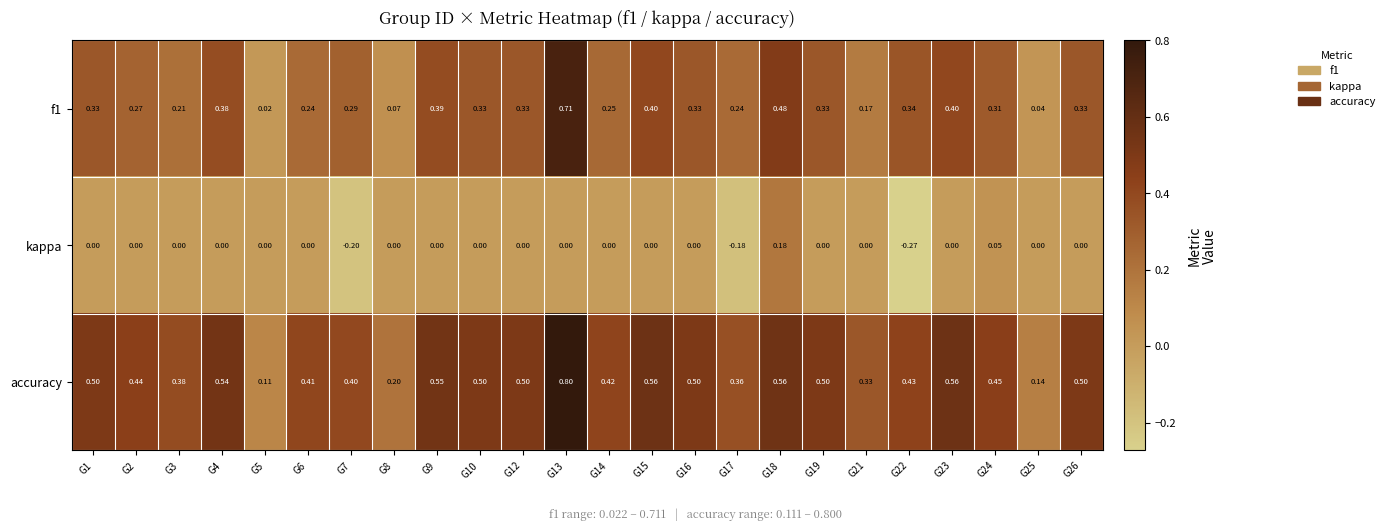

Which series has the largest total across all categories?

accuracy